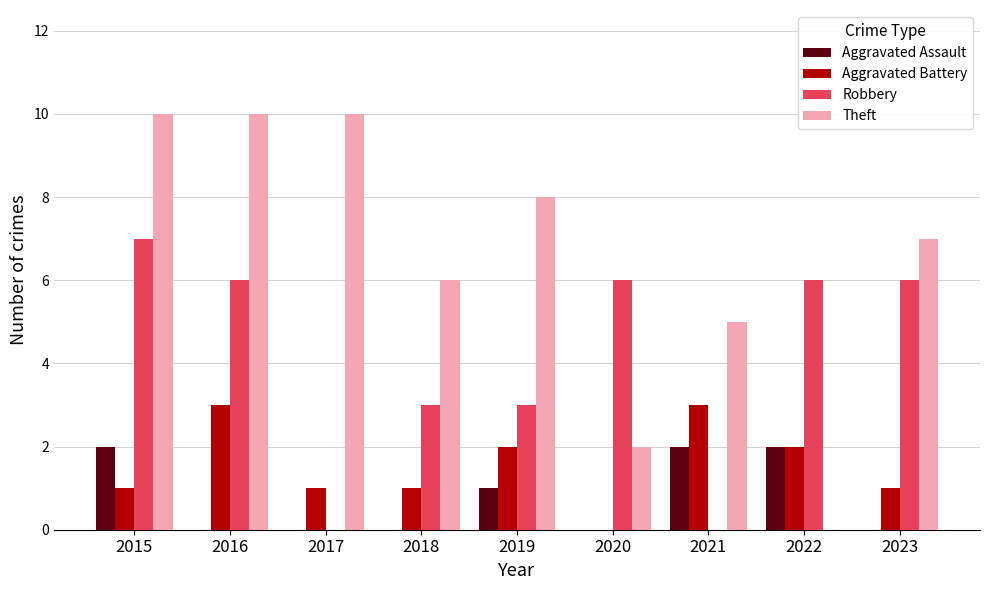

What is the average value of the Aggravated Battery series?

2